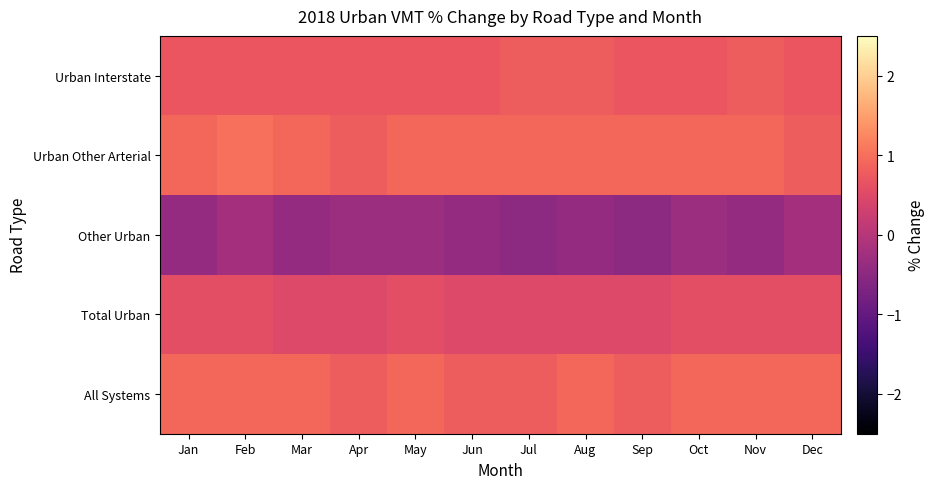

Which series changed the most between Jun and Jul?

Urban Interstate